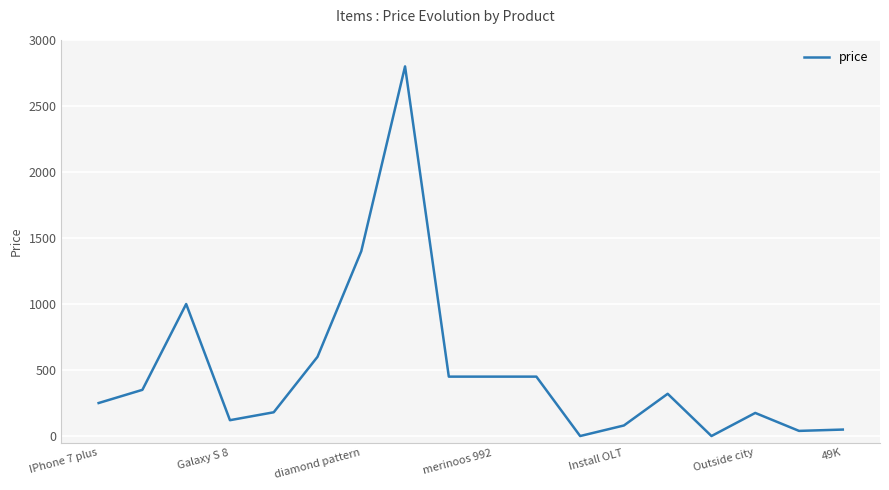

What is the maximum value shown in the chart?

2800